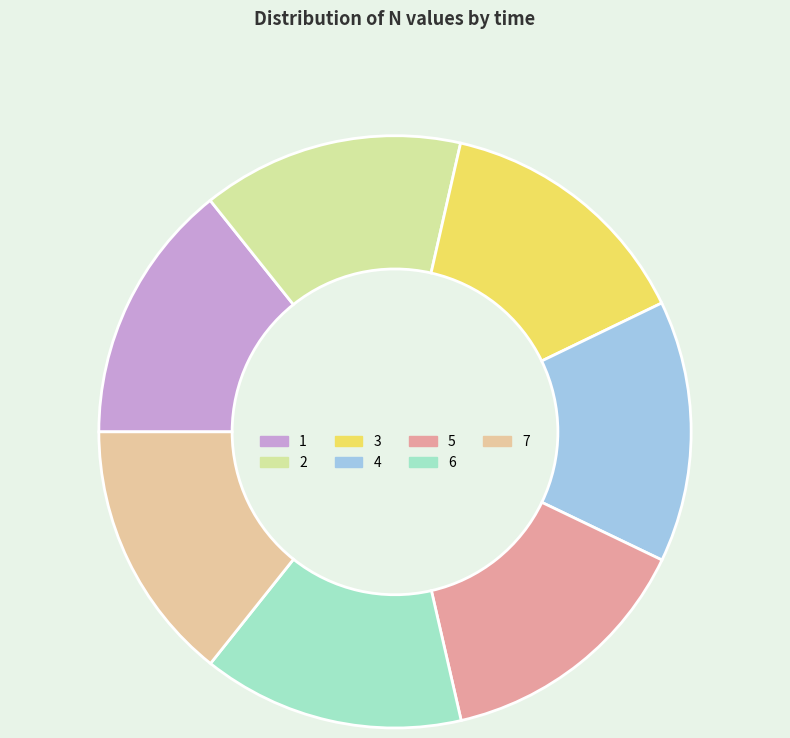

To the nearest percent, what portion does 5 represent?

14%